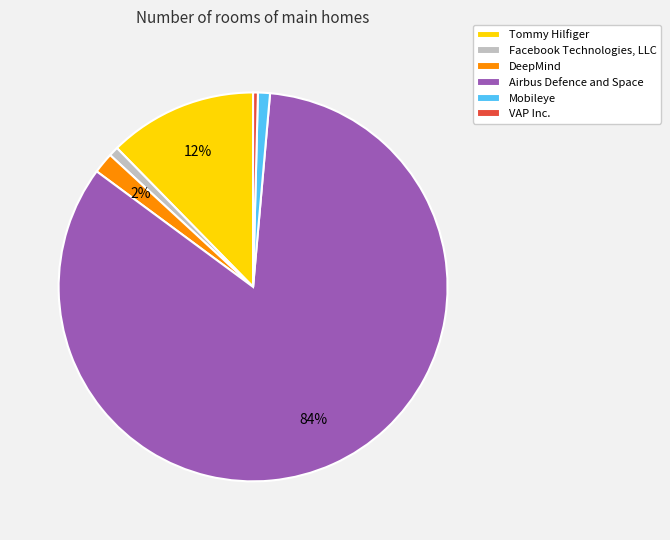

Count the number of slices in the pie.

6